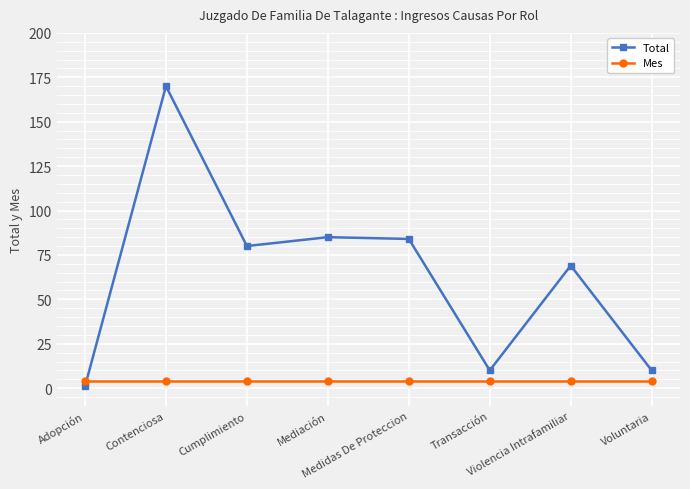

Reading left to right, list all the values displayed in this chart.

Total: Adopción=1	Contenciosa=170	Cumplimiento=80	Mediación=85	Medidas De Proteccion=84	Transacción=10	Violencia Intrafamiliar=69	Voluntaria=10
Mes: Adopción=4	Contenciosa=4	Cumplimiento=4	Mediación=4	Medidas De Proteccion=4	Transacción=4	Violencia Intrafamiliar=4	Voluntaria=4